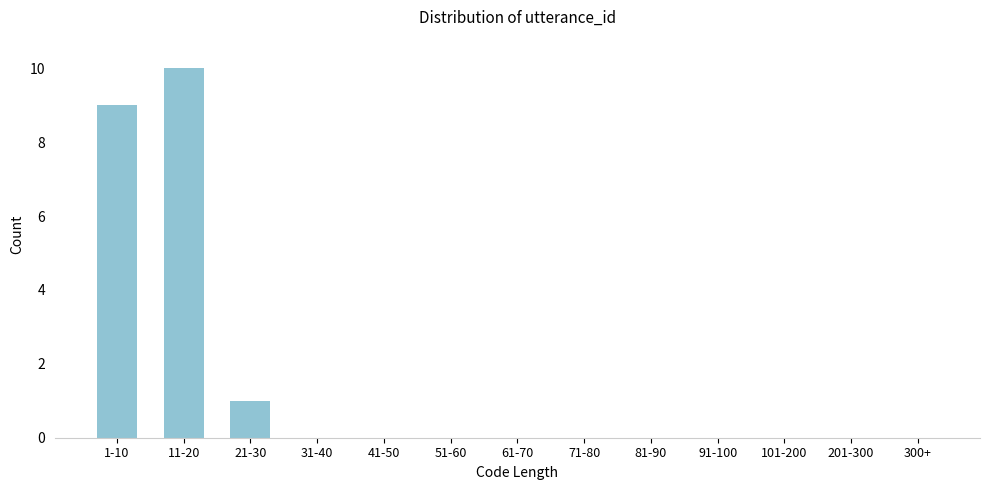

Reading left to right, transcribe all the data shown in this chart.

1-10=9	11-20=10	21-30=1	31-40=0	41-50=0	51-60=0	61-70=0	71-80=0	81-90=0	91-100=0	101-200=0	201-300=0	300+=0